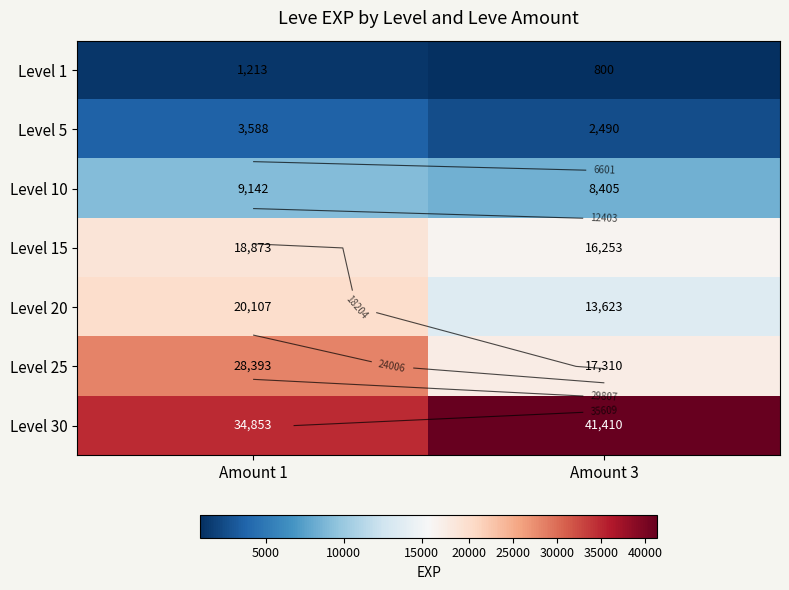

What is the sum of all Level 30 values?

76263.3